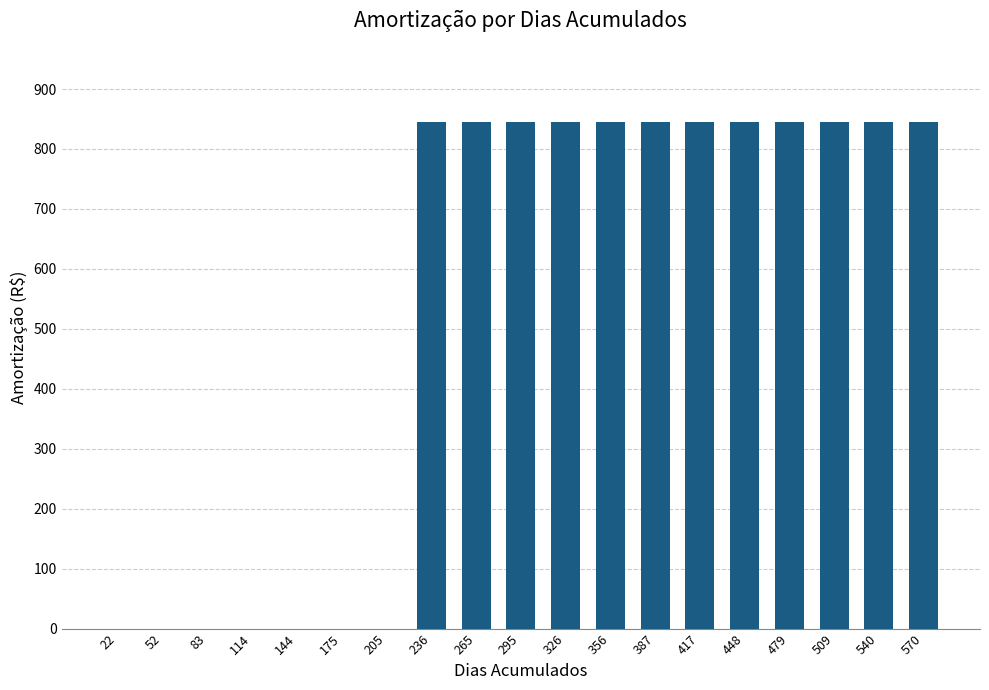

What is the greatest value displayed?

844.4